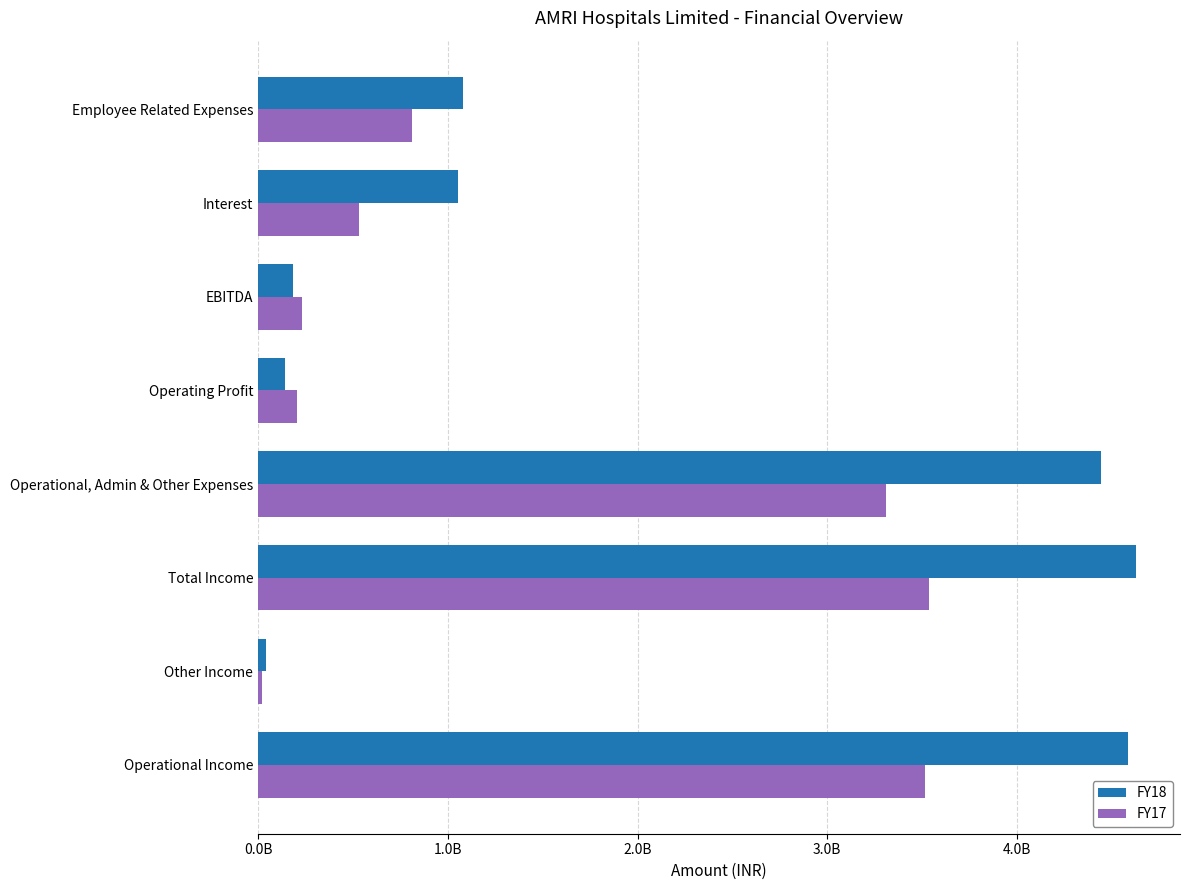

What are all the series names shown in the legend?

FY18, FY17